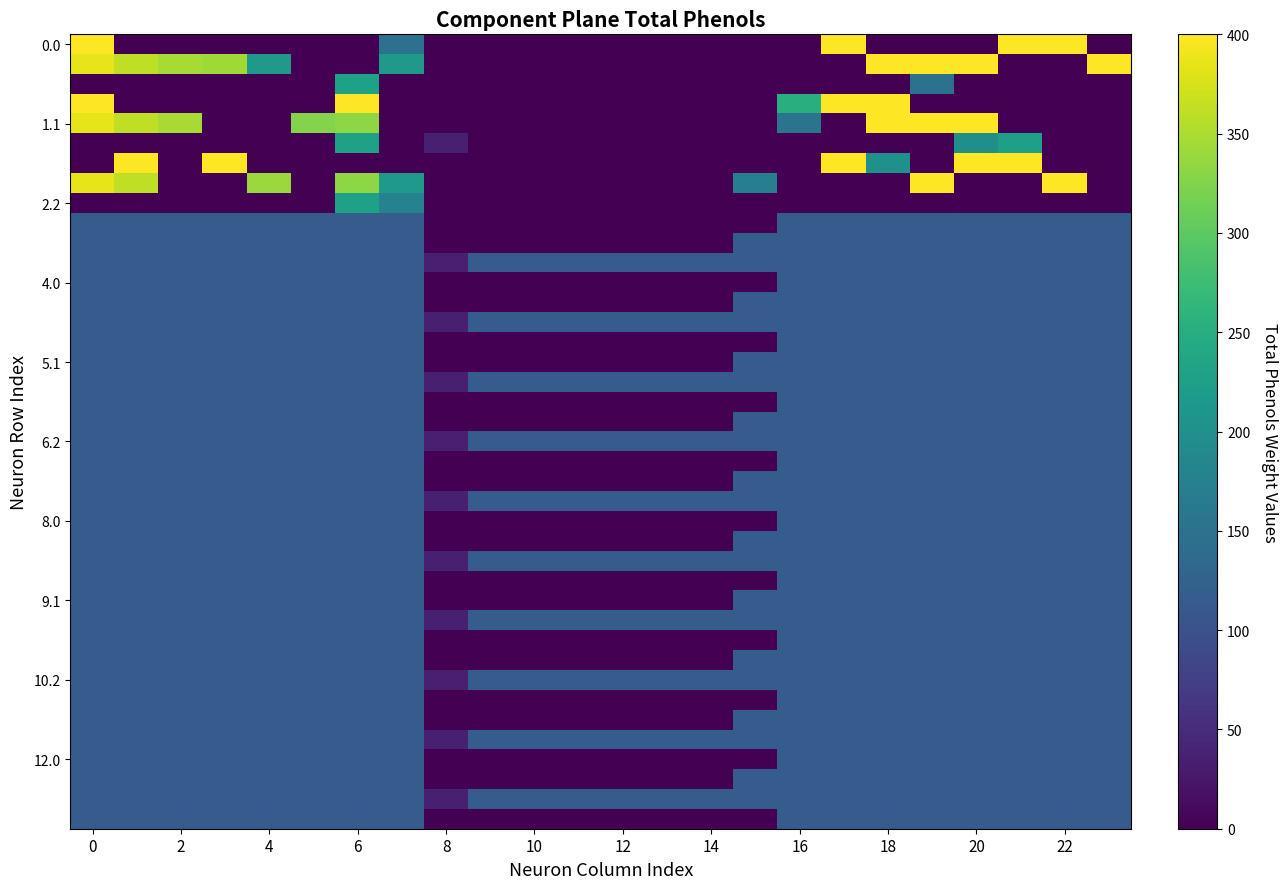

How many data points does each series have?

24